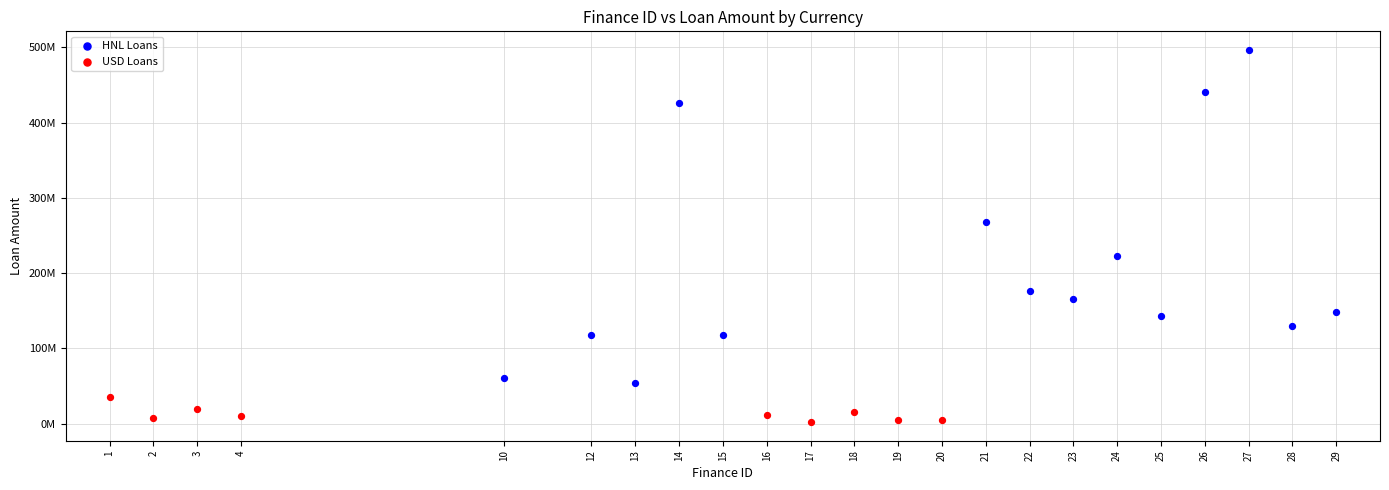

Which series has the widest spread of Y values?

HNL Loans